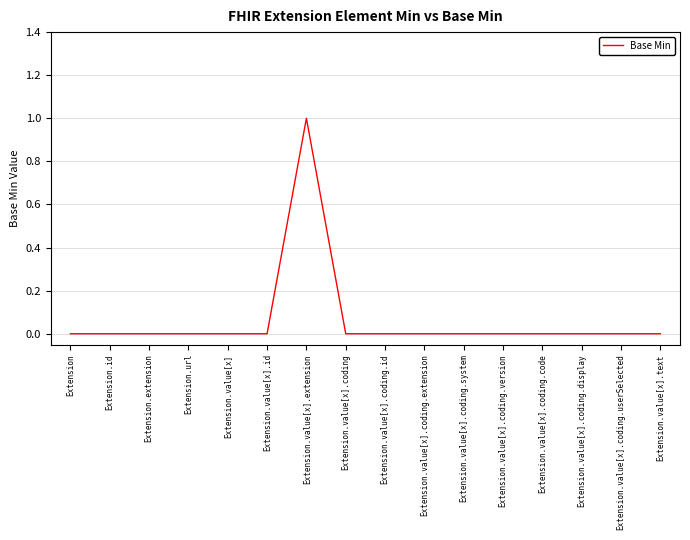

How many series are shown in this chart?

1